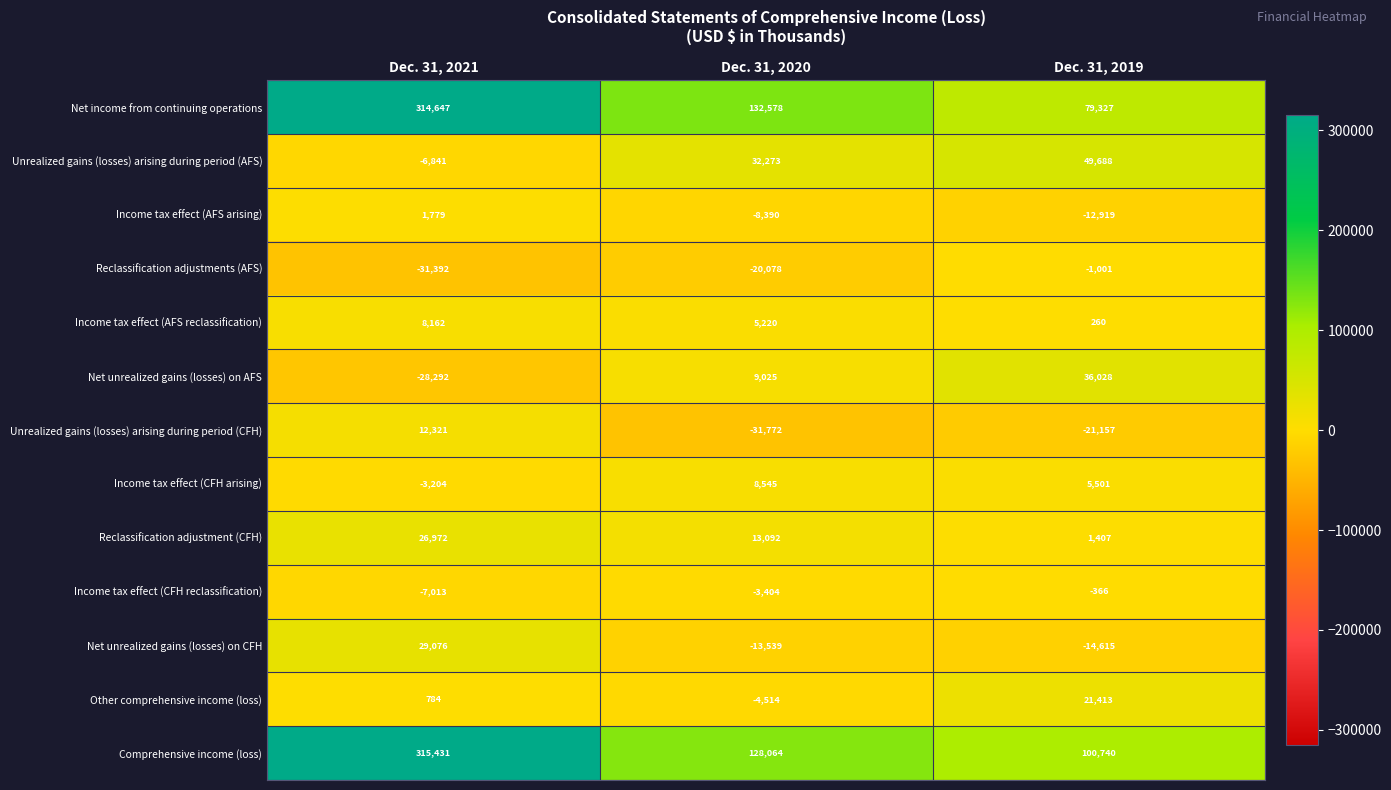

At how many categories does at least one series exceed 122578?

2